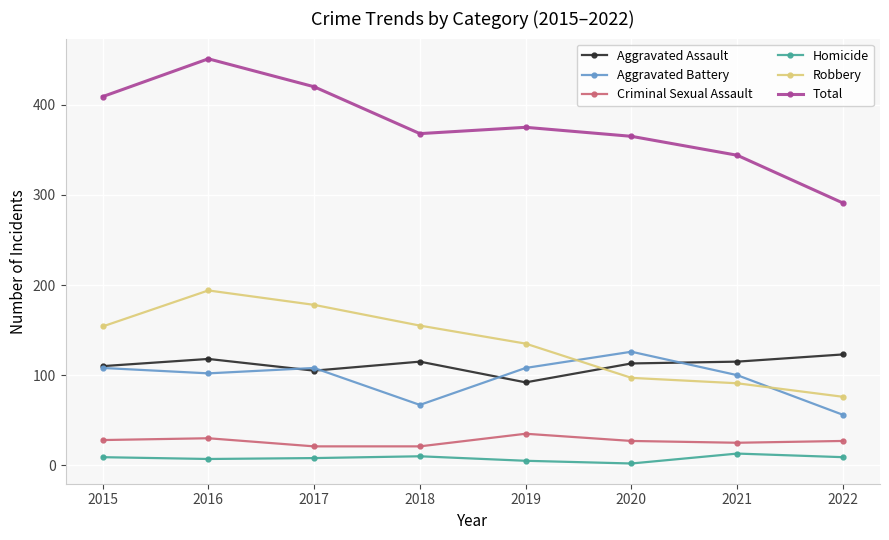

Which series has the widest spread of values?

Total